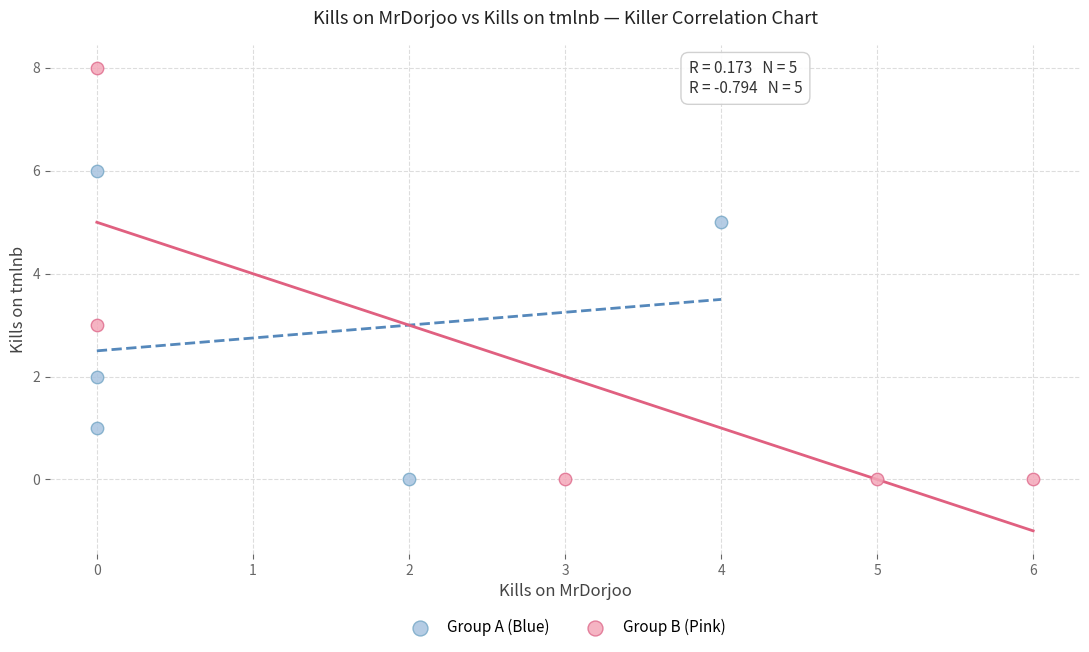

What are all the series names shown in the legend?

Group A (Blue), Group B (Pink)